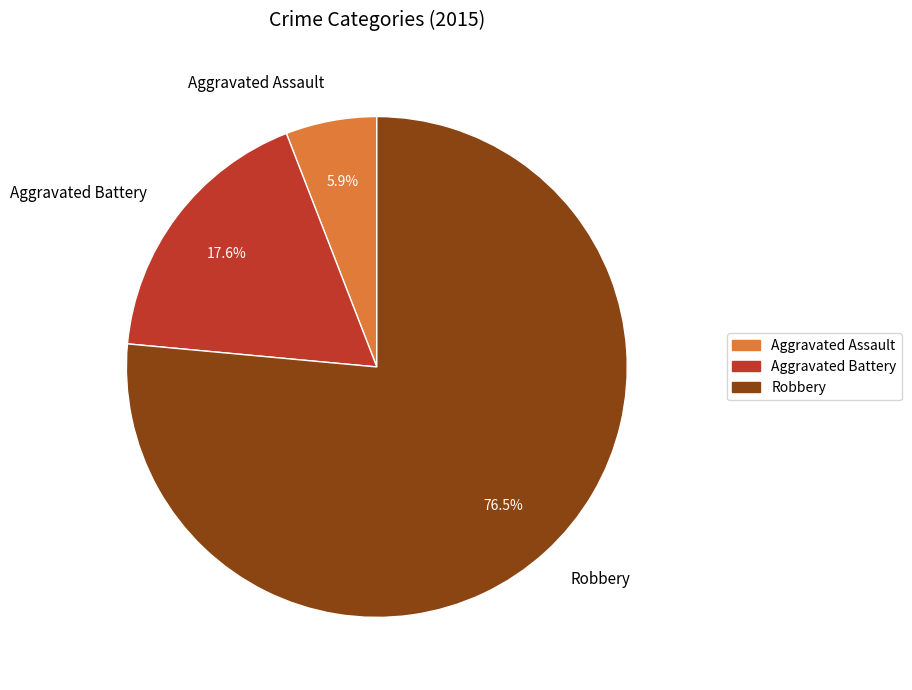

Which slice is the largest?

Robbery